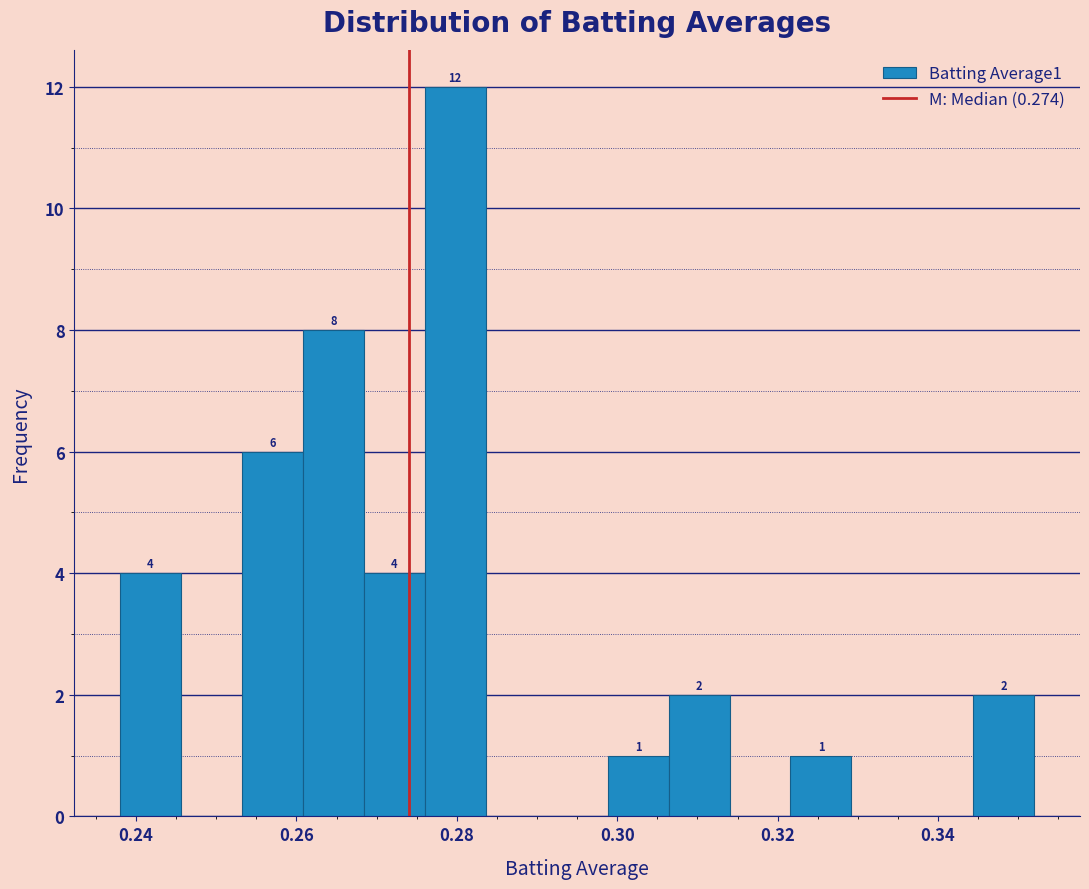

Read against the x-axis, roughly where is the centre of the tallest bar?

0.280